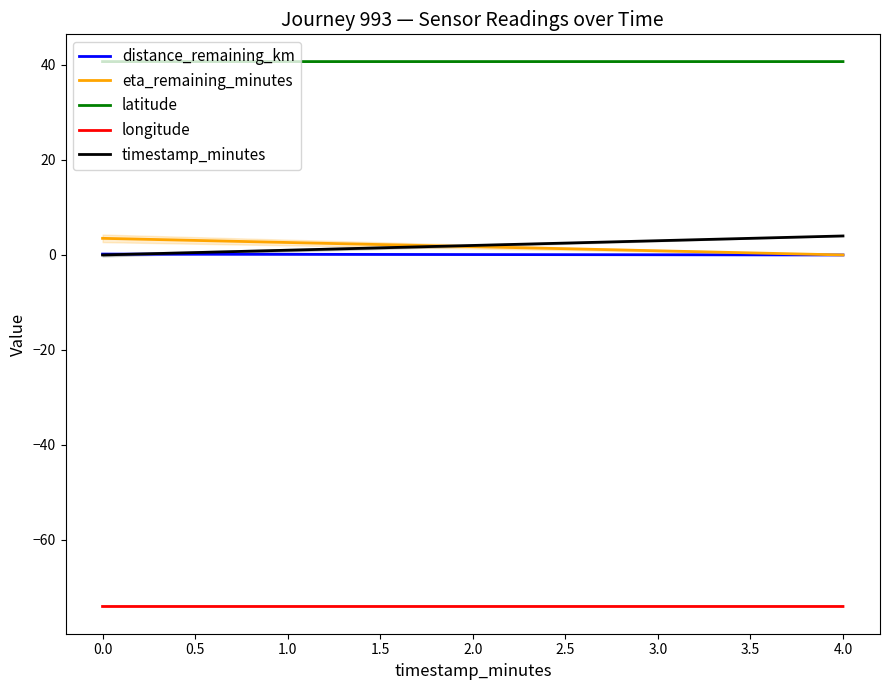

How many lines are shown in the chart?

5